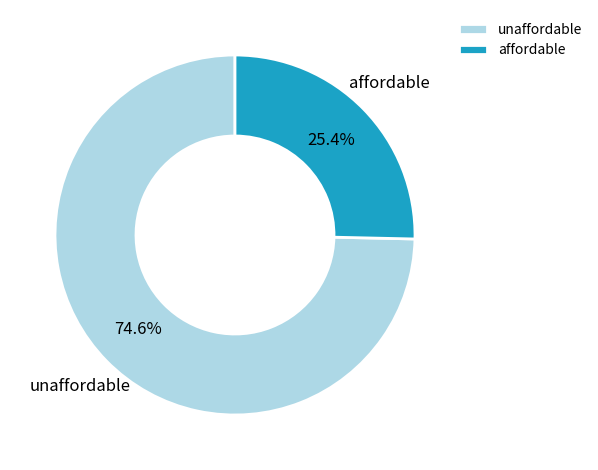

To the nearest percent, what percentage of the pie is affordable?

25%